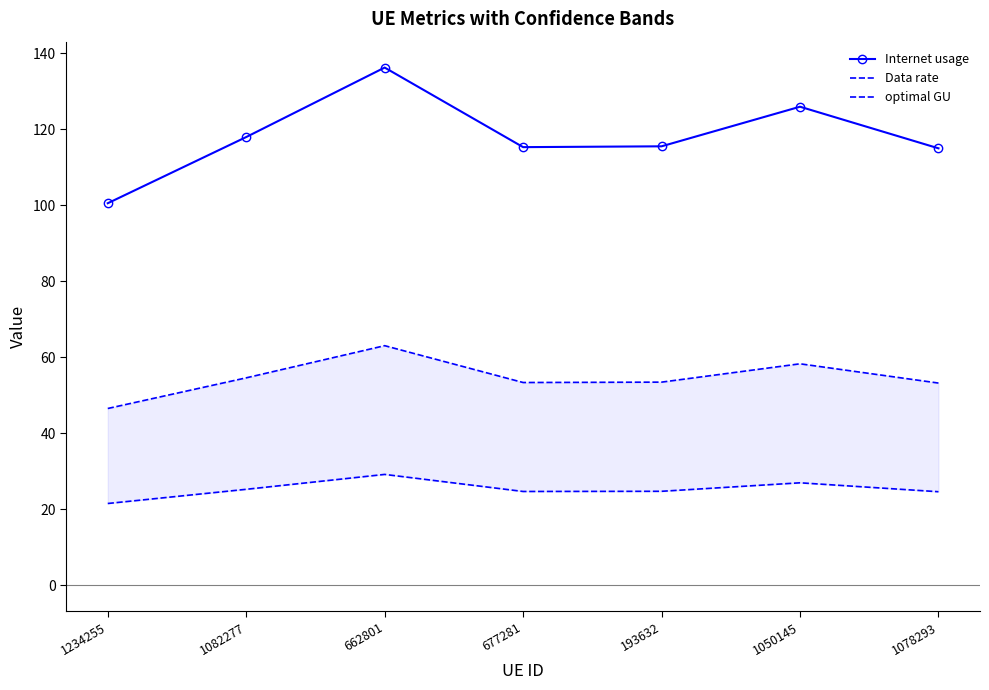

At which category does Data rate reach its first local peak?

662801